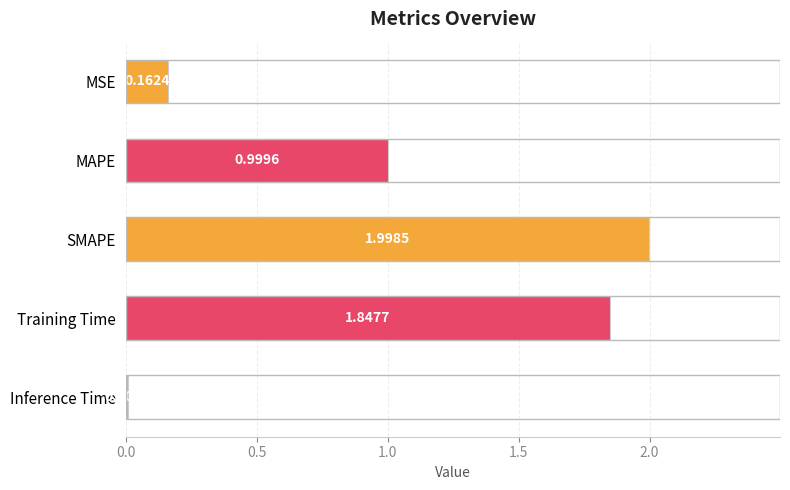

What is the label of the 5th bar from the top?

Inference Time